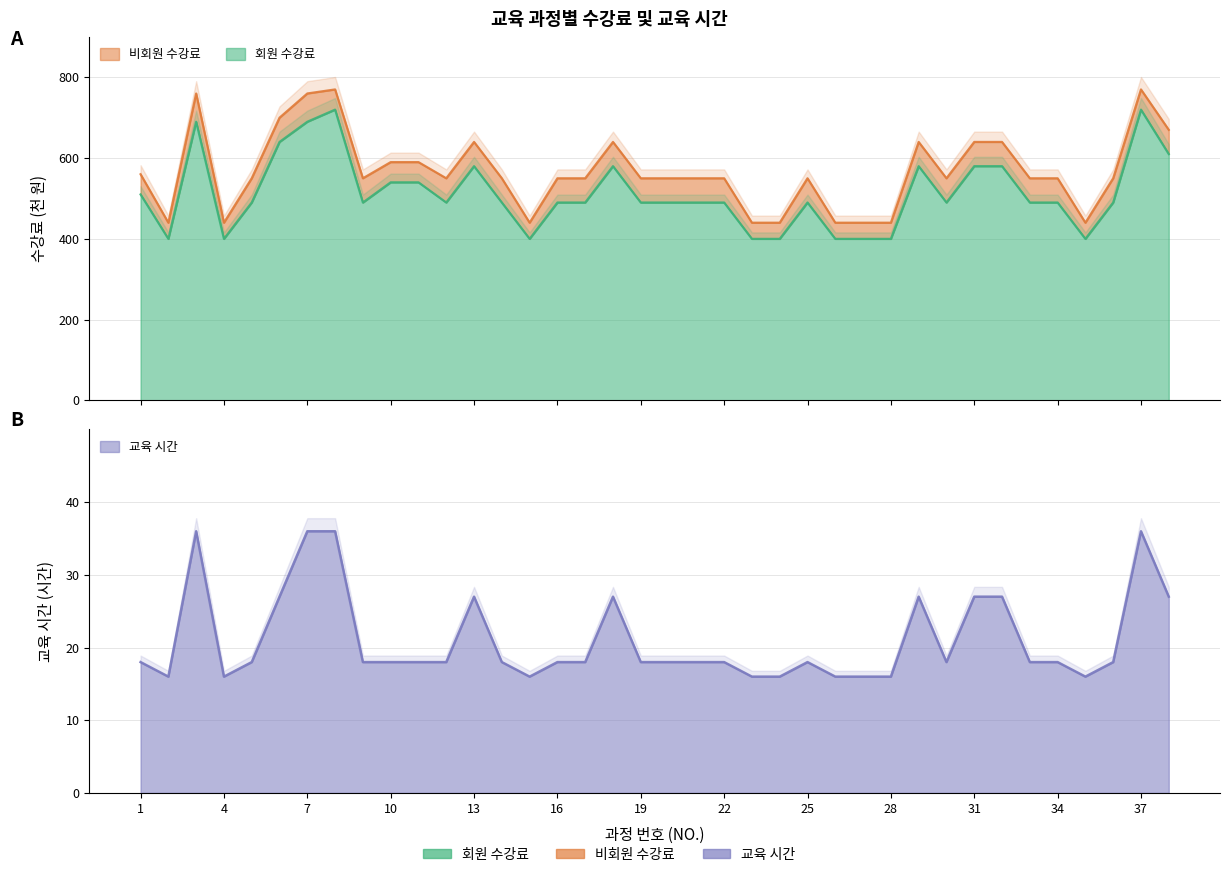

What is the difference between the maximum and second lowest values in the 회원 수강료 series?

320